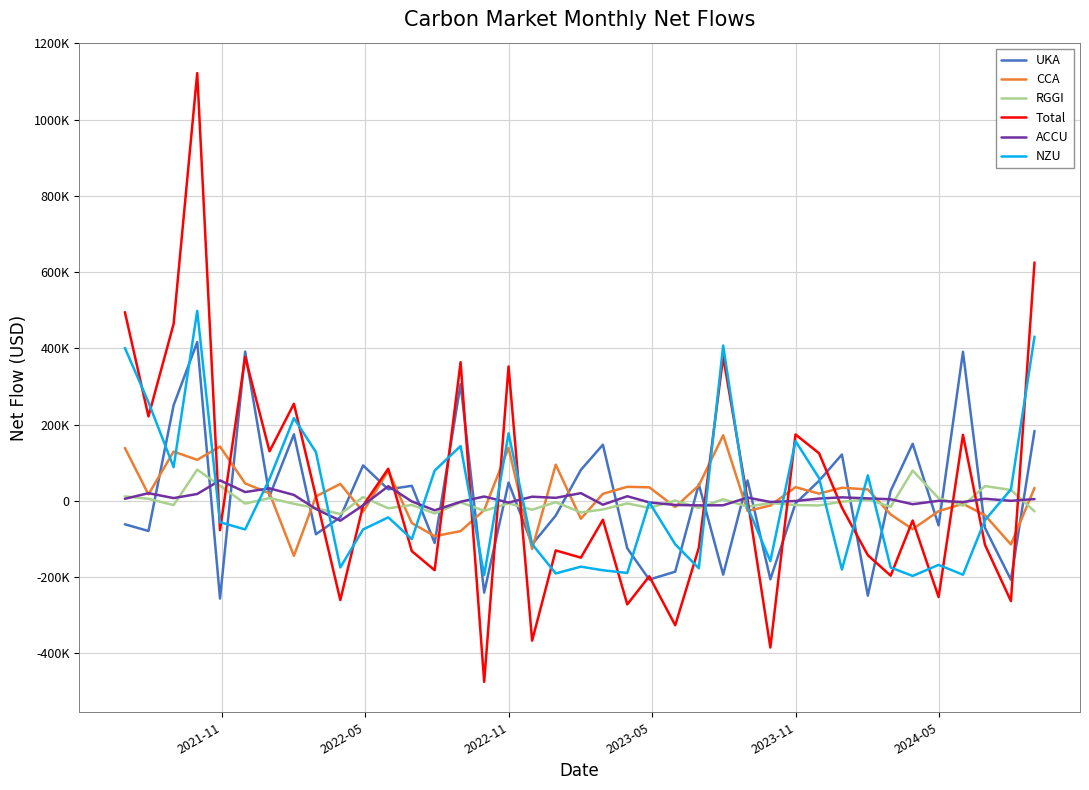

After their last crossing, which series has the higher values: CCA or RGGI?

CCA